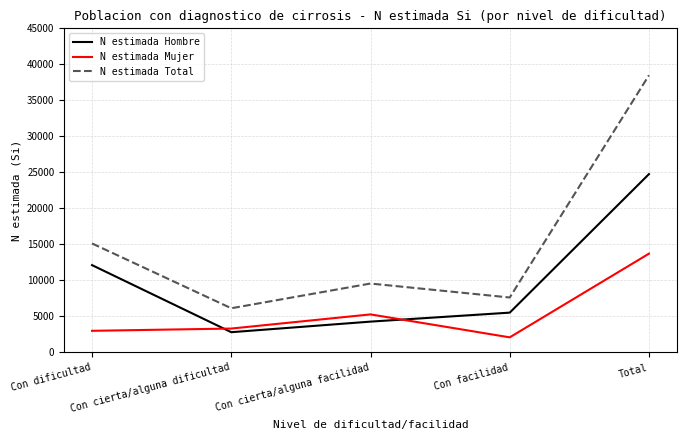

Is it true that N estimada Hombre equals 5533 at Con facilidad?

True